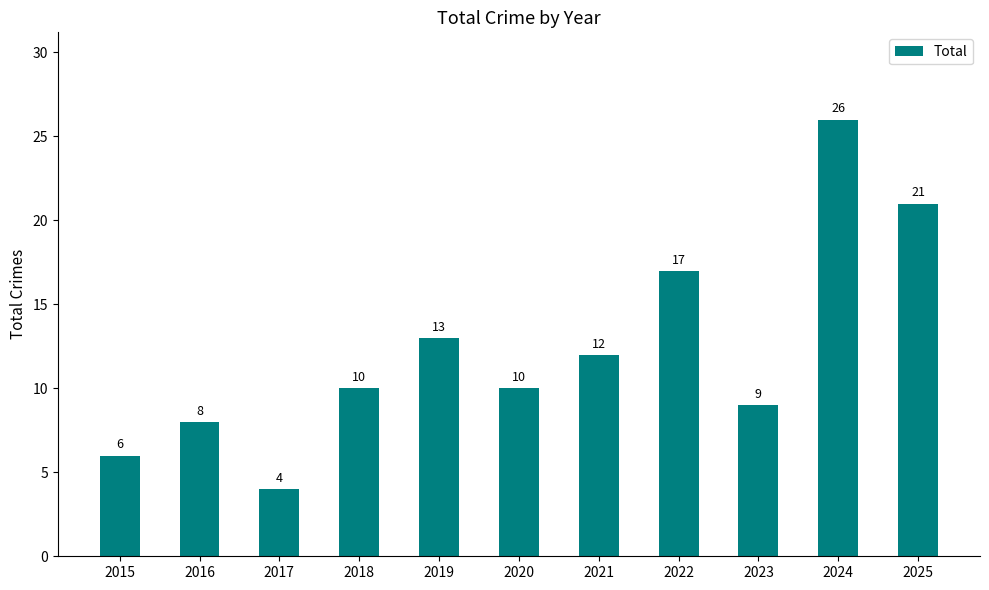

What is the smallest value displayed?

4